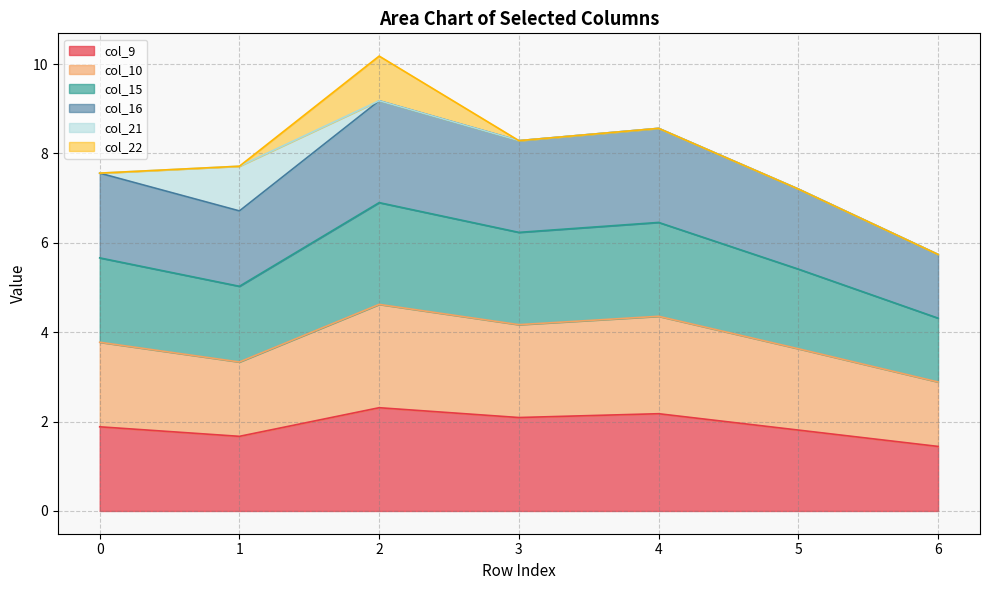

True or false: col_10 and col_9 intersect in this chart.

False